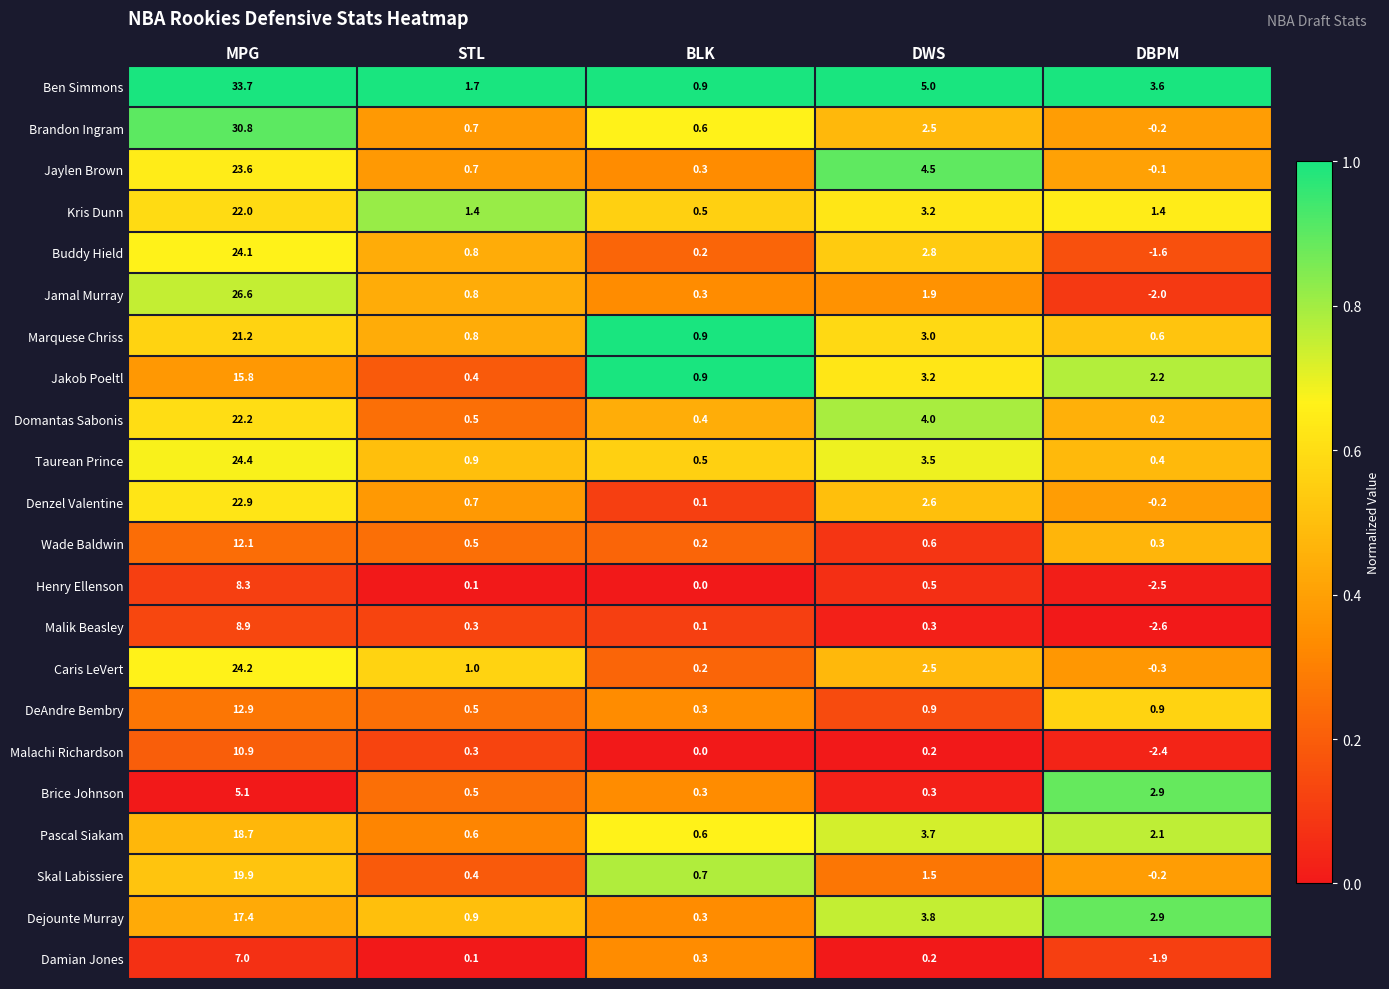

Where is Henry Ellenson nearest to the value 2?

DWS